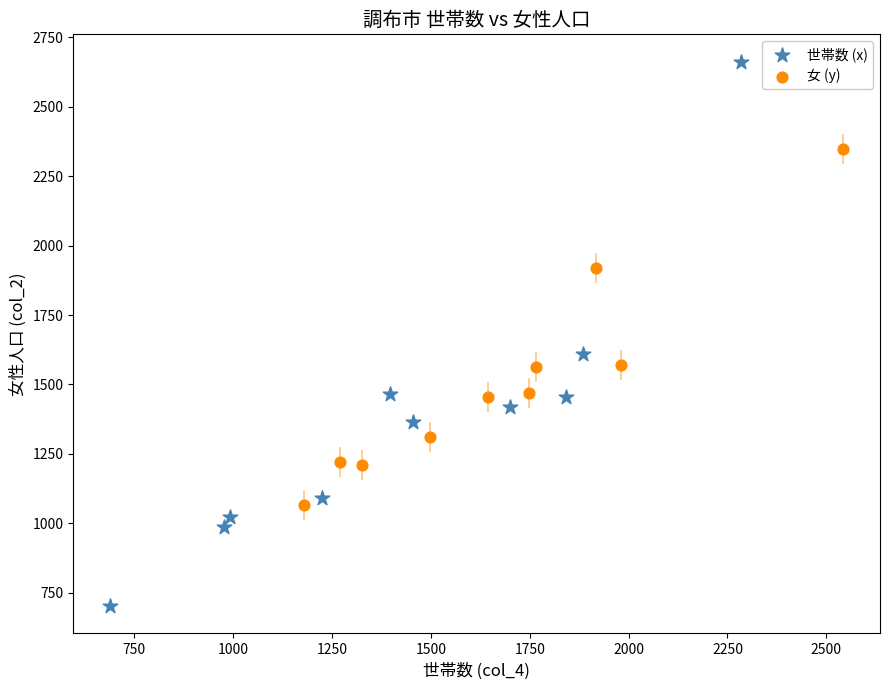

Which series has the widest spread of Y values?

世帯数 (x)